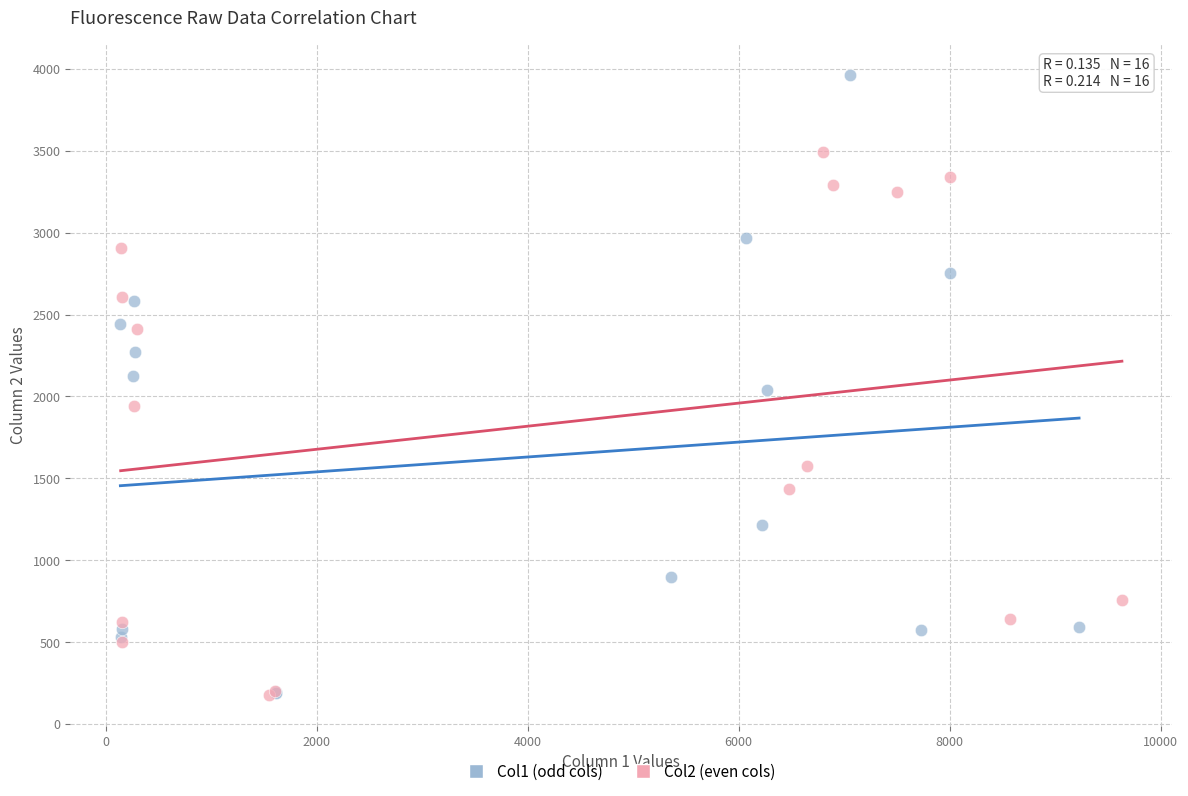

Which series reaches the maximum Y coordinate?

Col1 (odd cols)